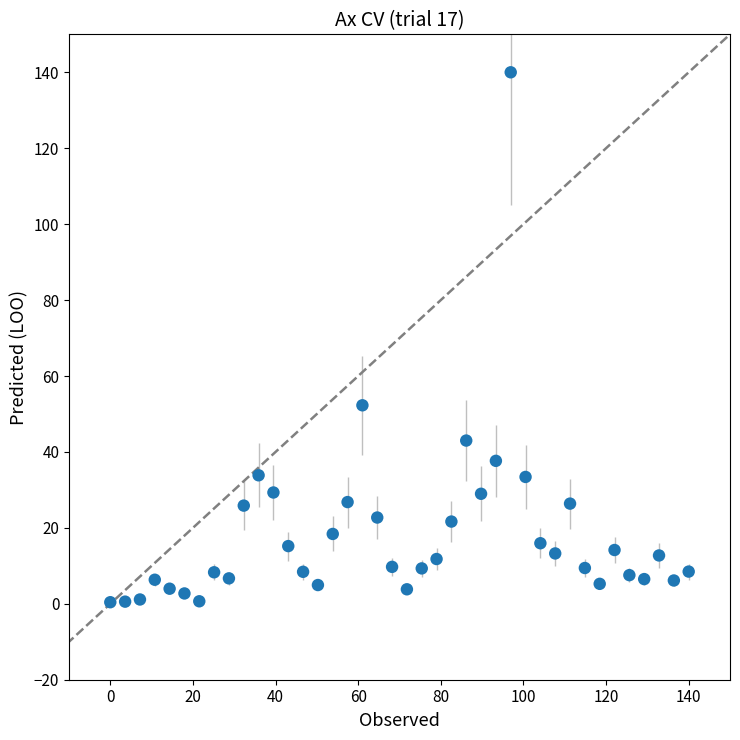

What Y value in the scatter plot is closest to 70?

52.3